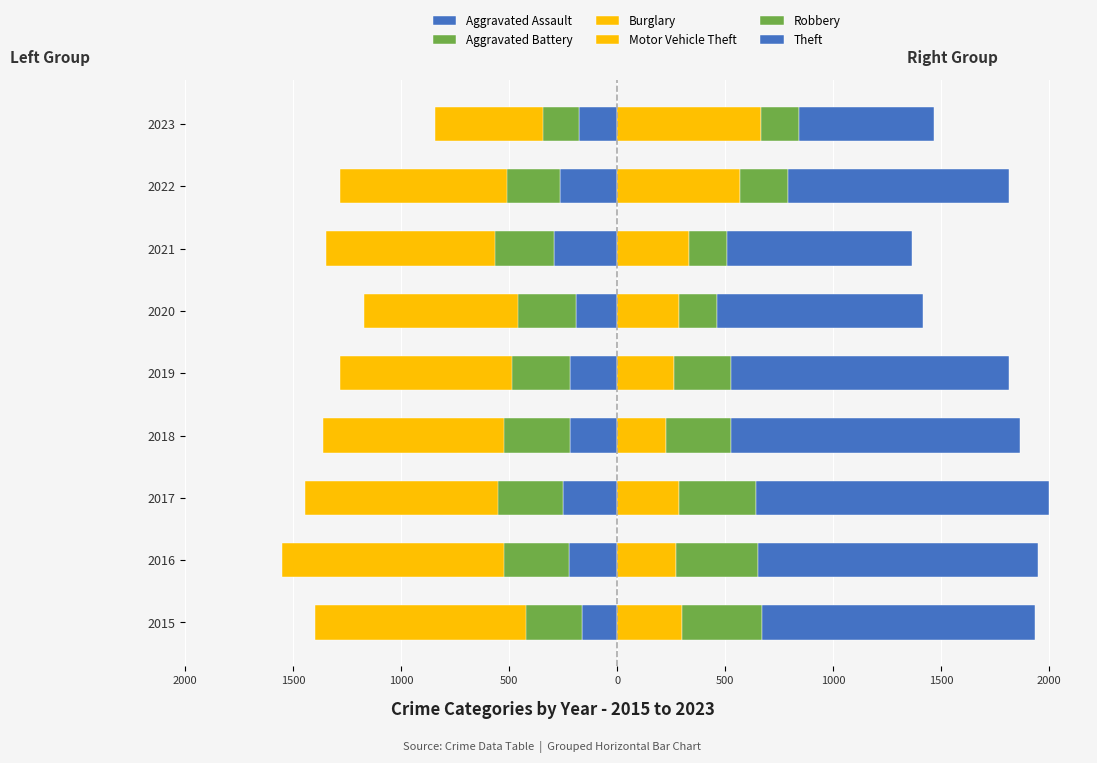

The Burglary series shows -438 at 2017. True or false?

False